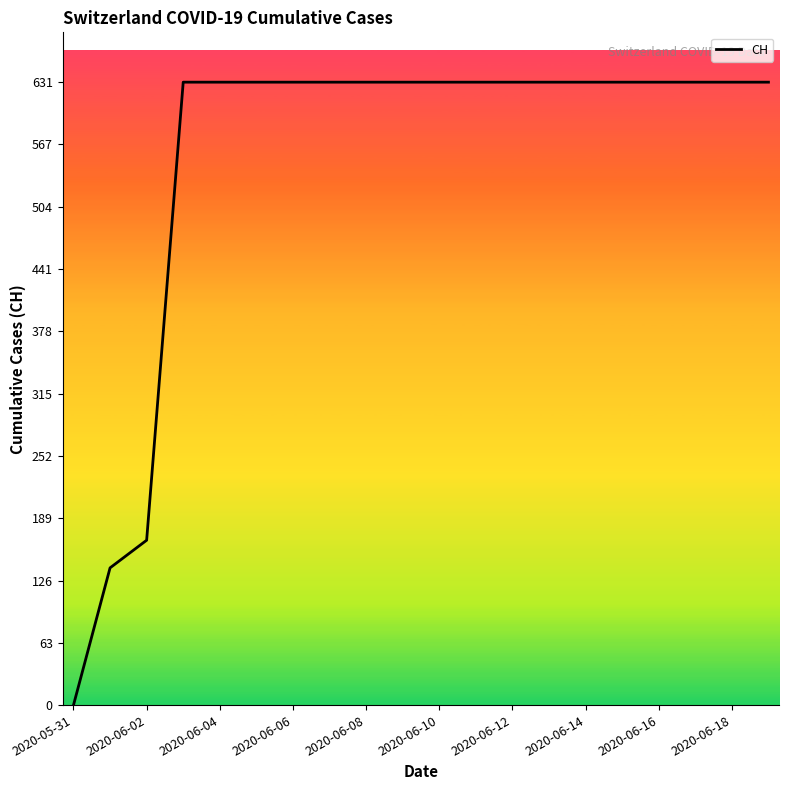

How many values are above zero?

19